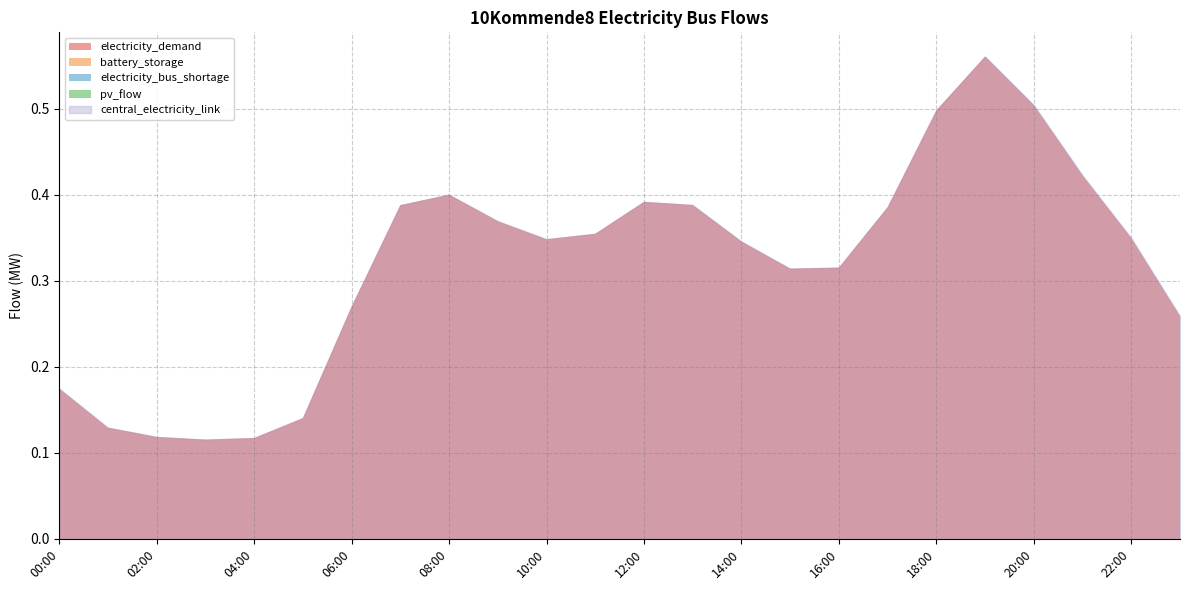

What is the total value across all series at 18:00?

1.0